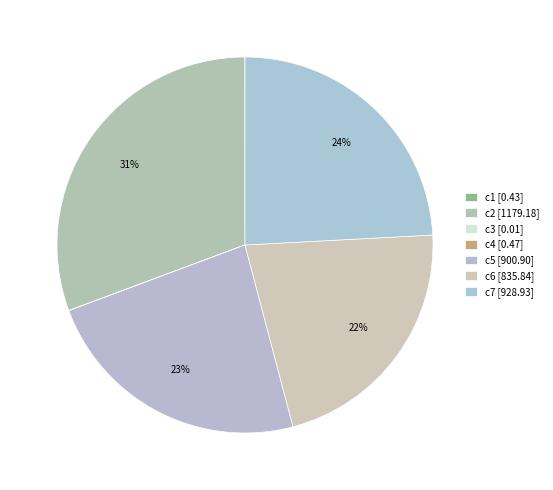

To the nearest percent, what is the combined percentage of c6 and c7?

46%